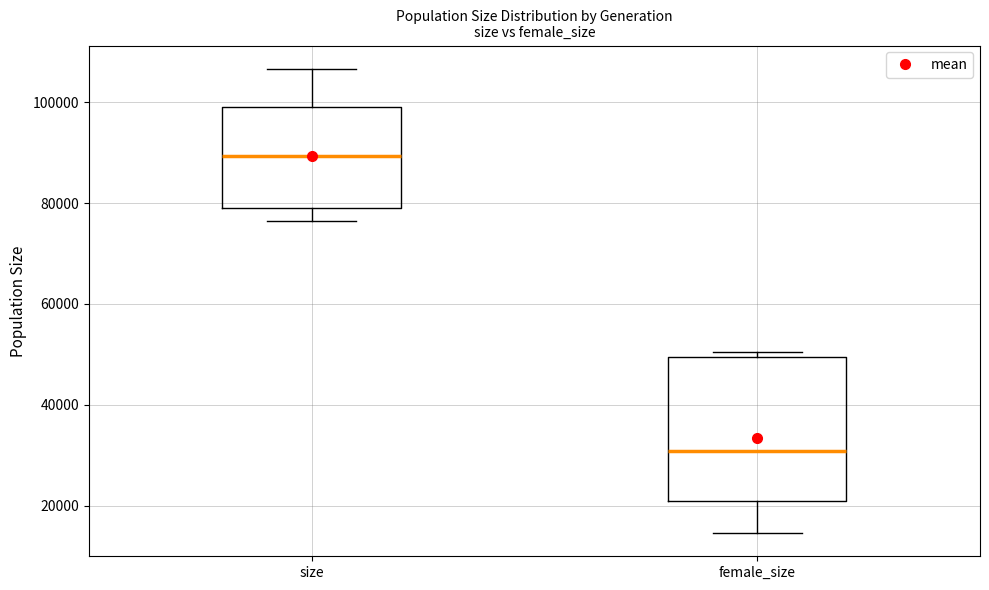

Reading left to right, transcribe this box plot: for each box, give where its median line is, the range the box spans, and where its two whiskers end, as read against the y-axis. The values are not printed on the chart, so give them approximately, as read against the axis.

size: median 90000, box 78000 to 100000, whiskers 76000 to 106000
female_size: median 30000, box 20000 to 50000, whiskers 14000 to 50000 (just above the box's upper edge)